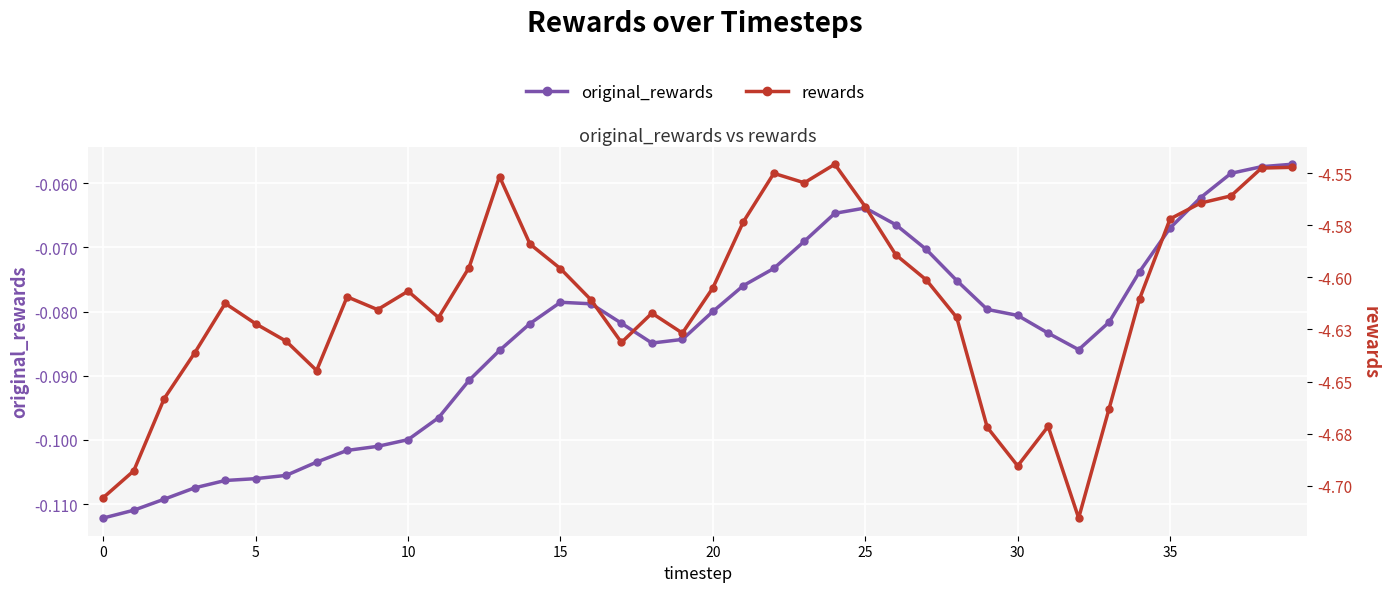

Is this an area chart (filled region under the line)?

No